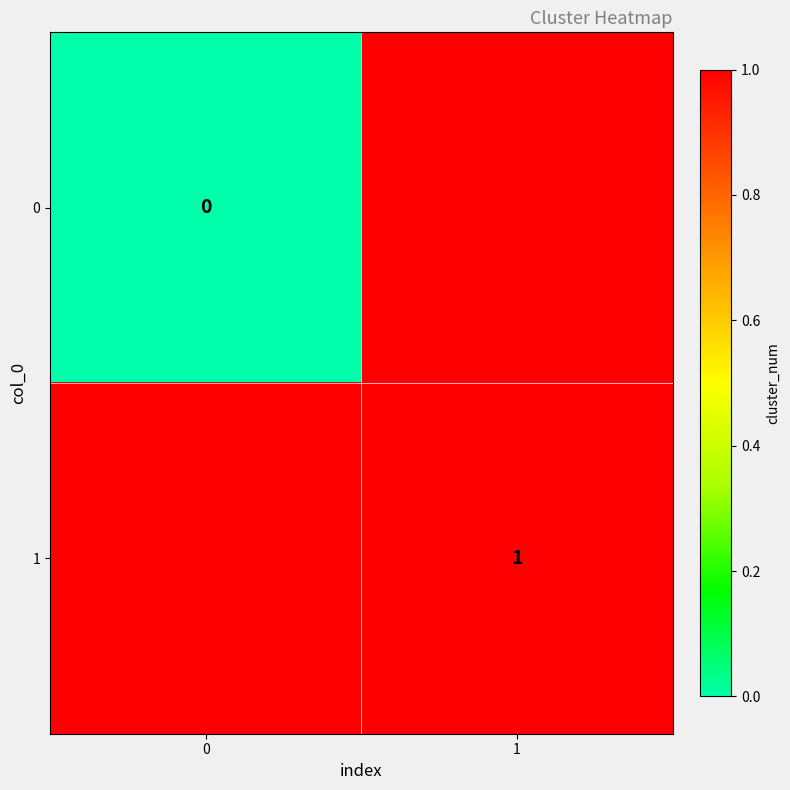

The 1 series shows 2 at 1. True or false?

False